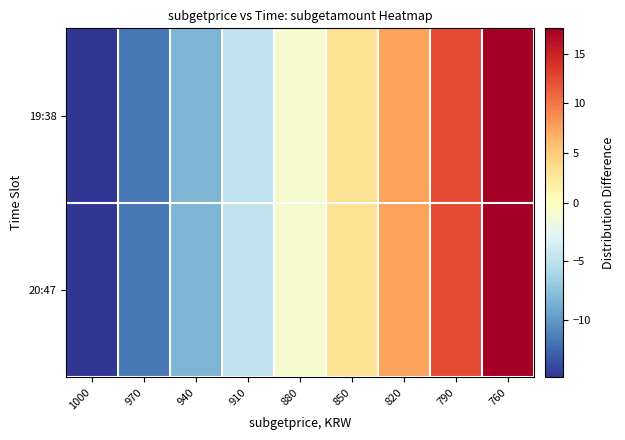

What is the smallest value displayed?

-14.9